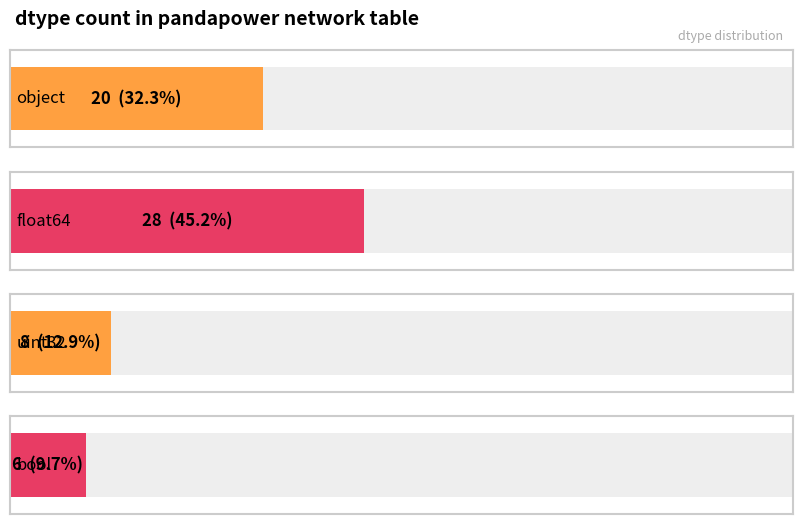

Rank the categories by value from highest to lowest.

float64, object, uint32, bool